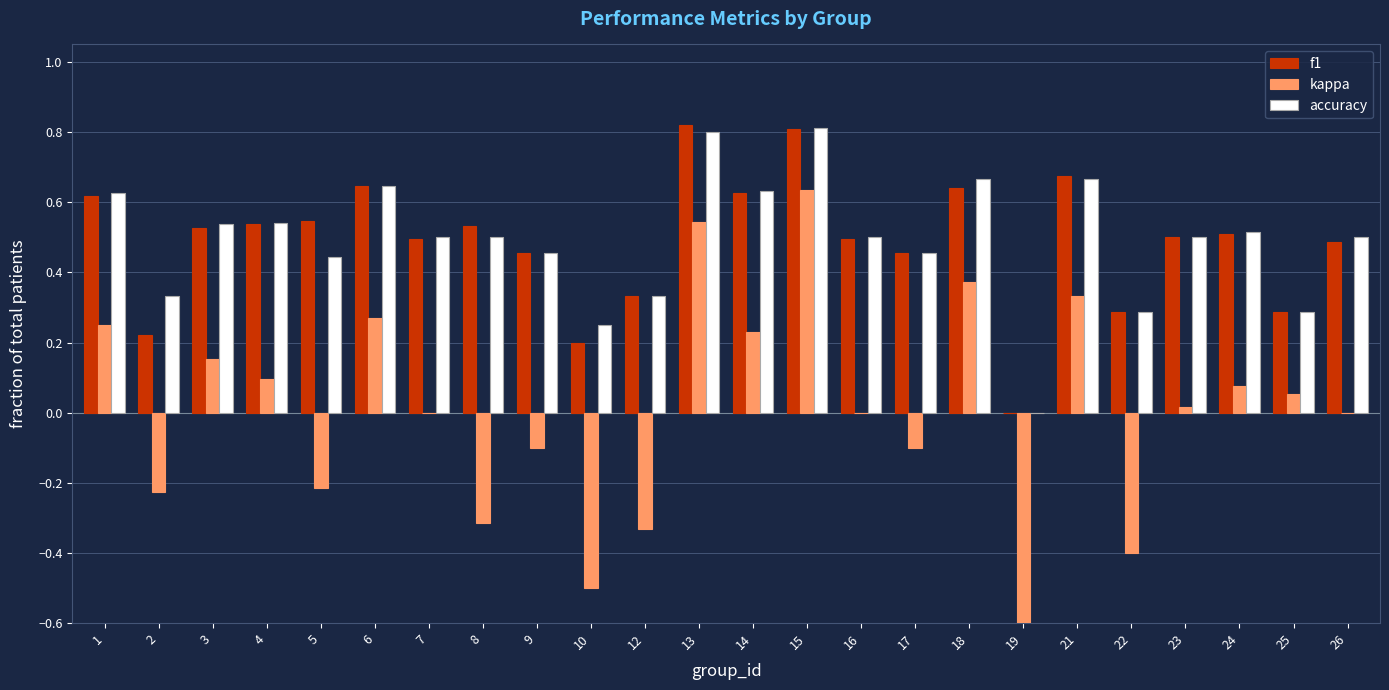

Reading right to left, what are all the values shown in this chart?

f1: 0.5	0.3	0.5	0.5	0.3	0.7	0.0	0.6	0.5	0.5	0.8	0.6	0.8	0.3	0.2	0.5	0.5	0.5	0.6	0.5	0.5	0.5	0.2	0.6
kappa: 0.0	0.1	0.1	0.0	-0.4	0.3	-1.0	0.4	-0.1	0.0	0.6	0.2	0.5	-0.3	-0.5	-0.1	-0.3	0.0	0.3	-0.2	0.1	0.2	-0.2	0.2
accuracy: 0.5	0.3	0.5	0.5	0.3	0.7	0.0	0.7	0.5	0.5	0.8	0.6	0.8	0.3	0.2	0.5	0.5	0.5	0.6	0.4	0.5	0.5	0.3	0.6